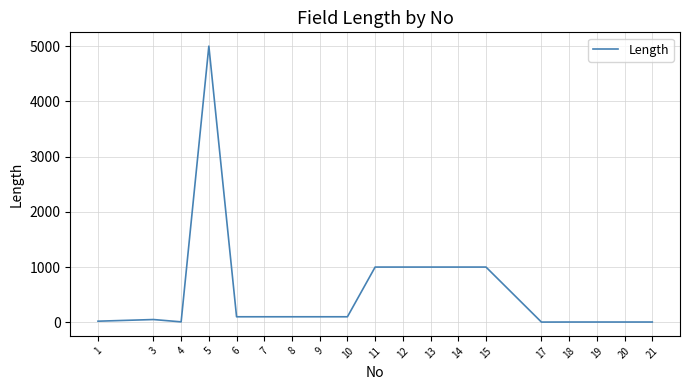

What is the greatest value displayed?

5000